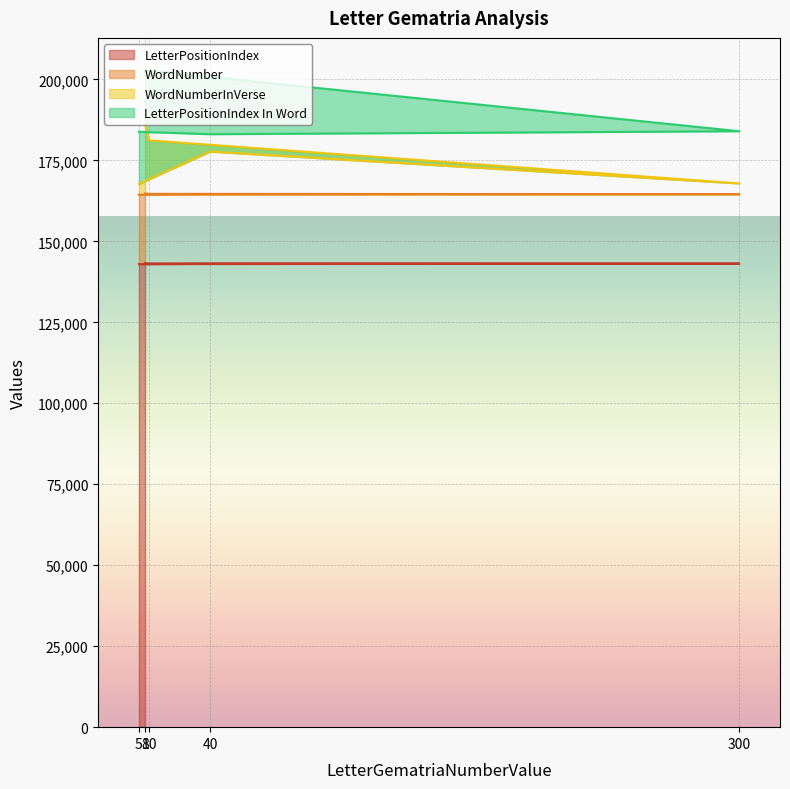

What is the total value across all series at 40?

183086.5